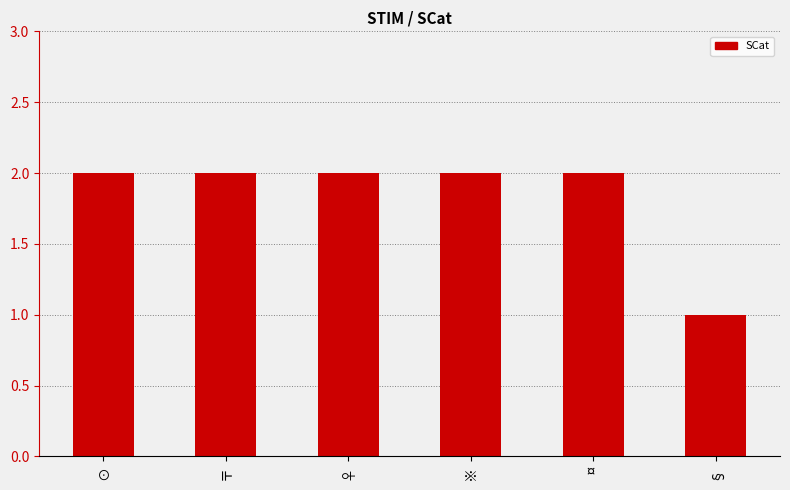

What is the average value?

2